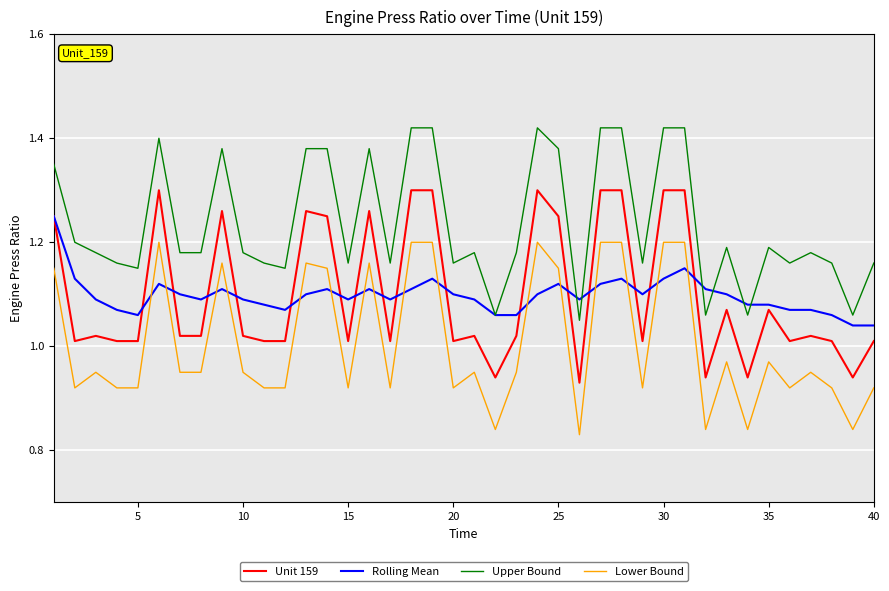

How many series are shown in this chart?

4